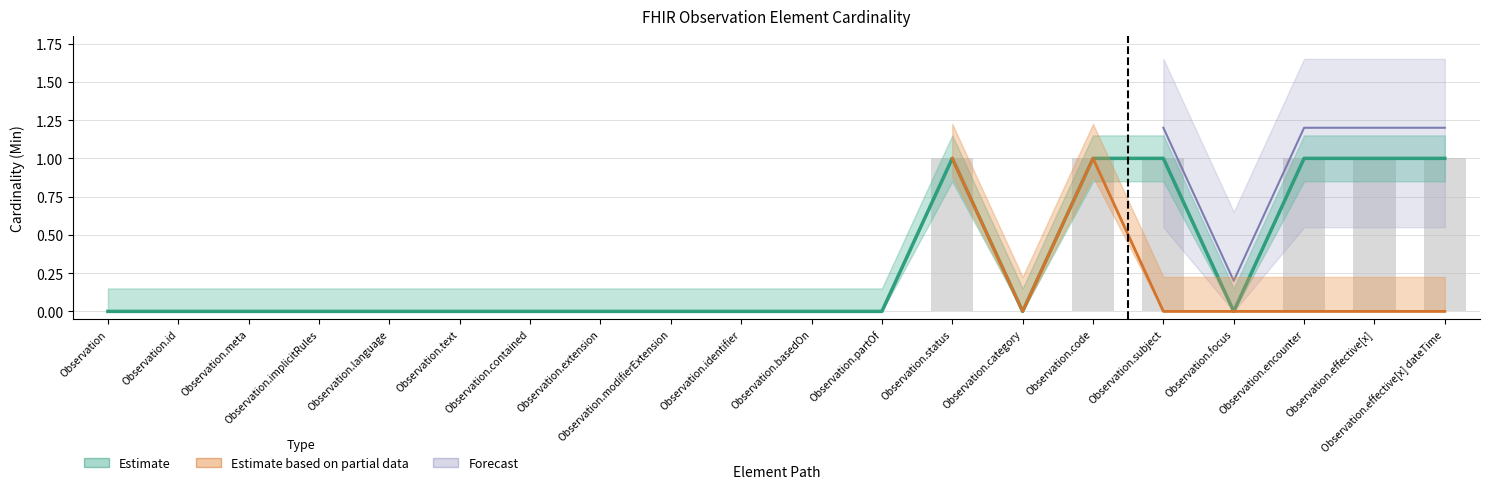

What is the label of the 6th bar from the right?

Observation.code